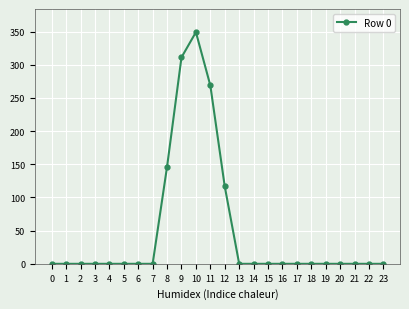

The chart shows a value of -214.3 at 18. True or false?

False